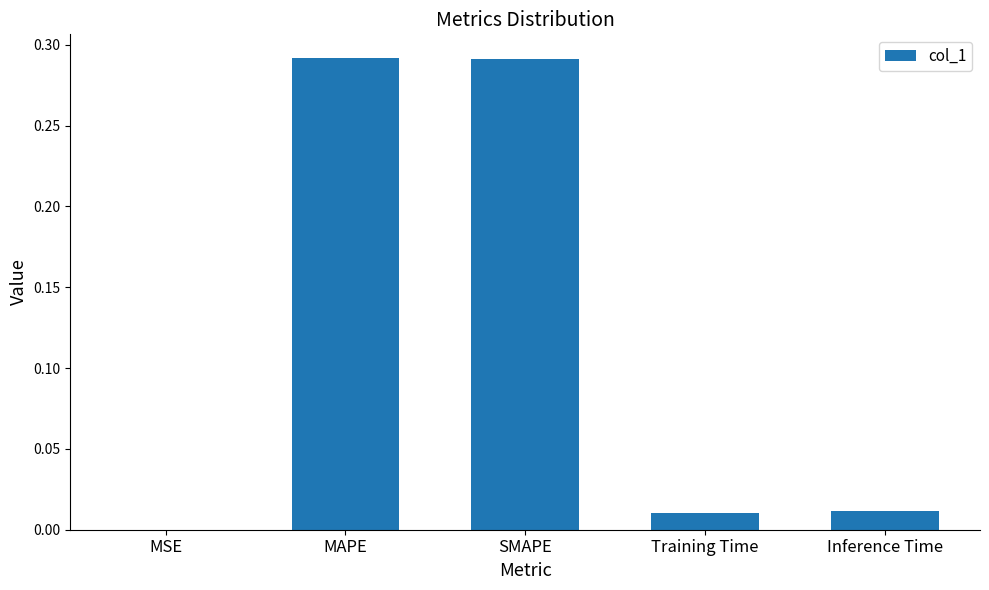

Does the chart contain stacked bars?

No